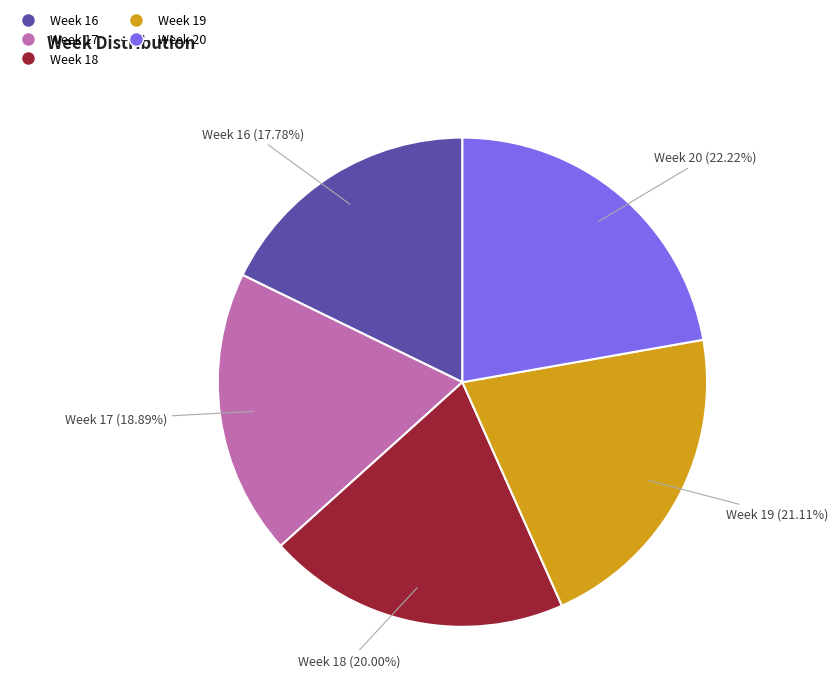

How many segments does this pie chart have?

5